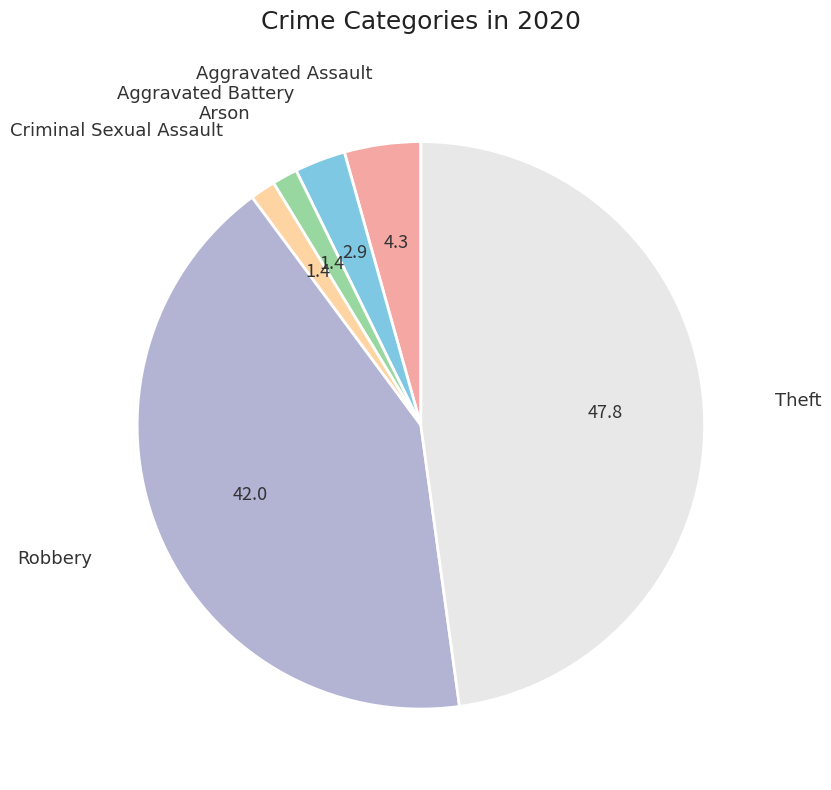

Does any single category account for the majority?

No